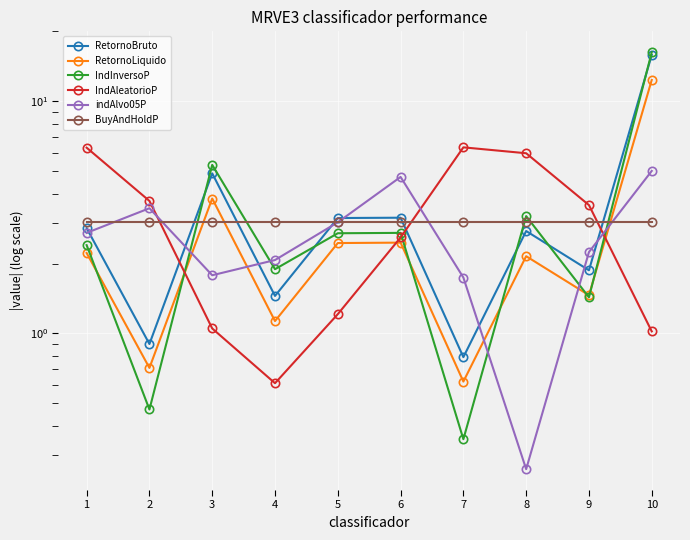

How many distinct data groups are displayed?

6